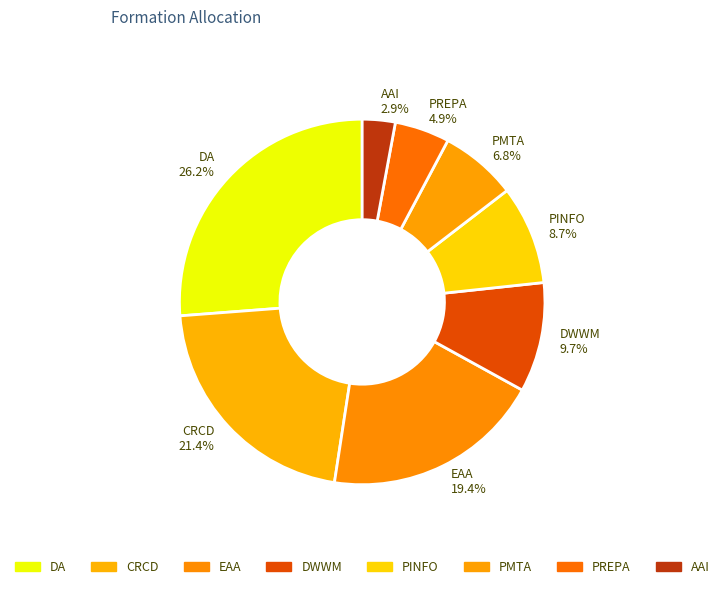

Does any single category account for the majority?

No